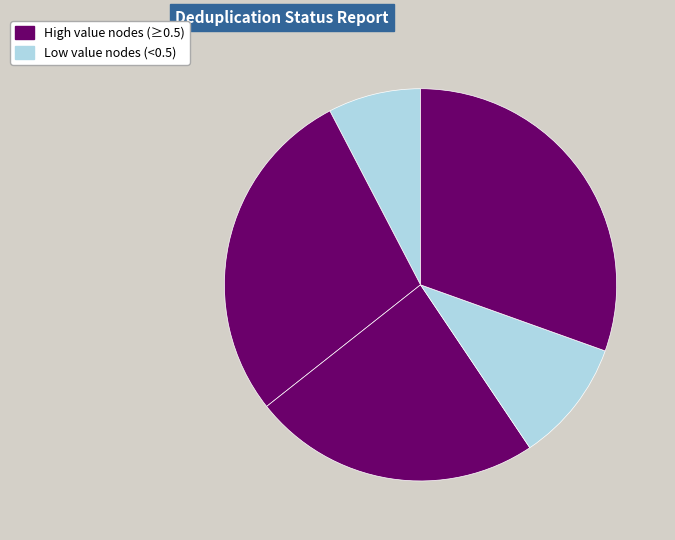

How many slices are in this pie chart?

5